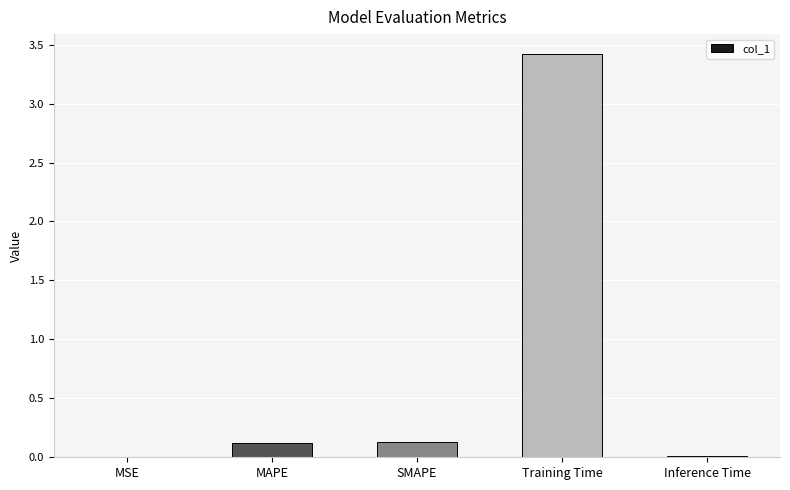

Is it true that the value at MAPE is 0.1?

True